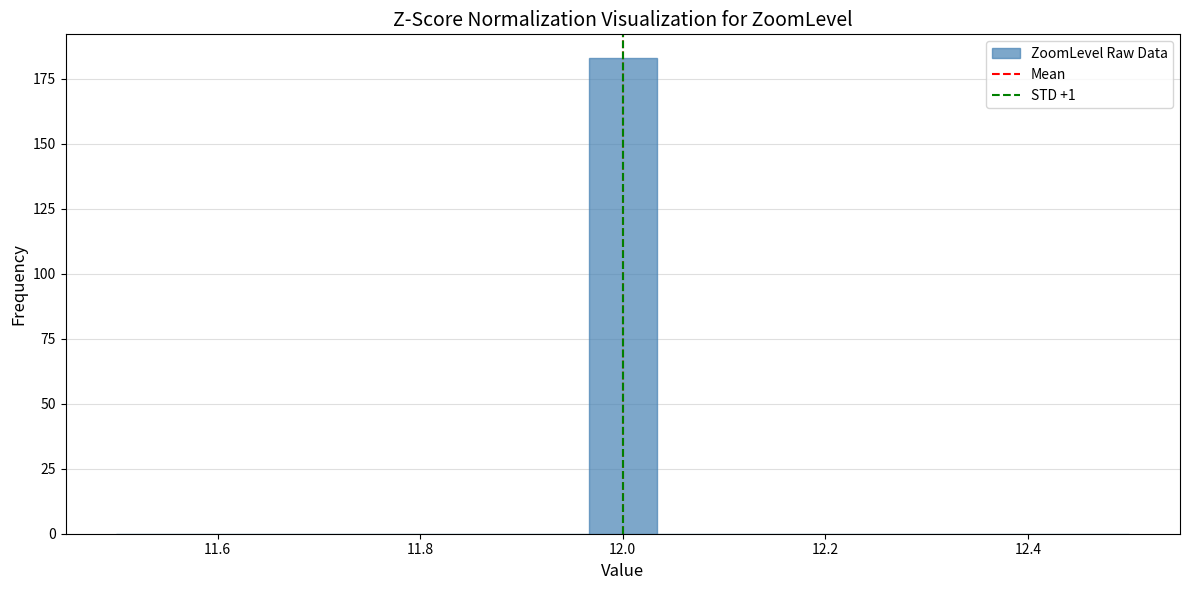

Read against the x-axis, roughly where is the centre of the tallest bar?

12.00